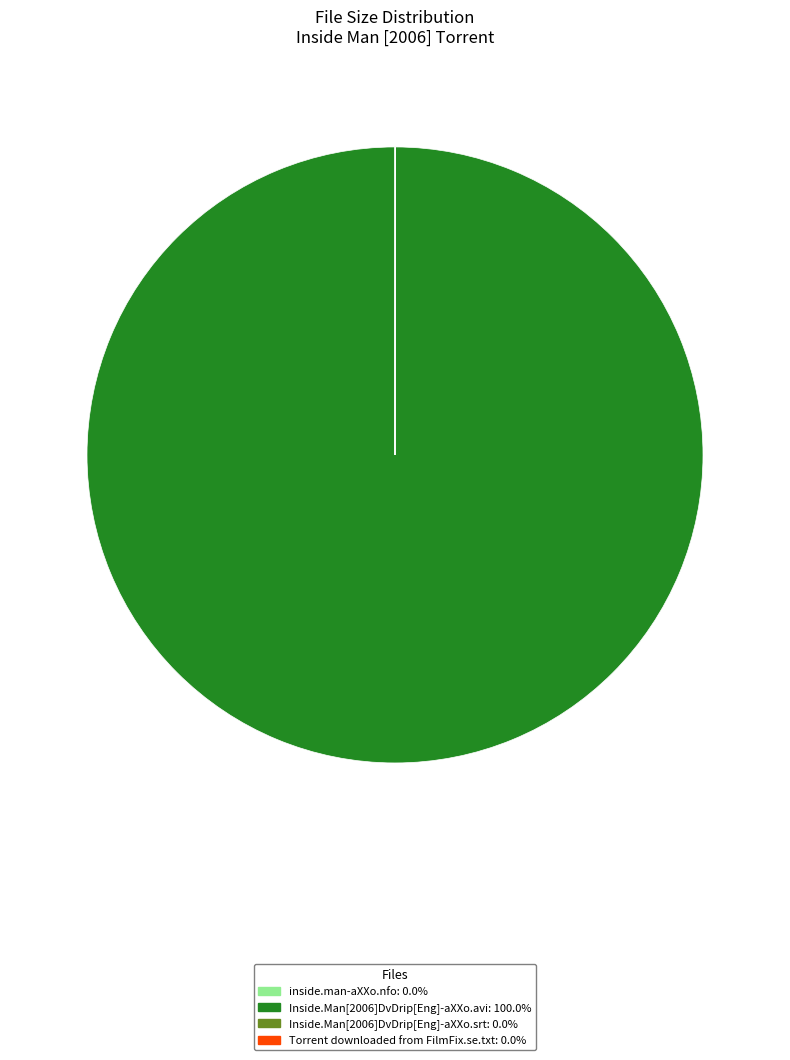

Is there any slice that represents more than half of the pie?

Yes